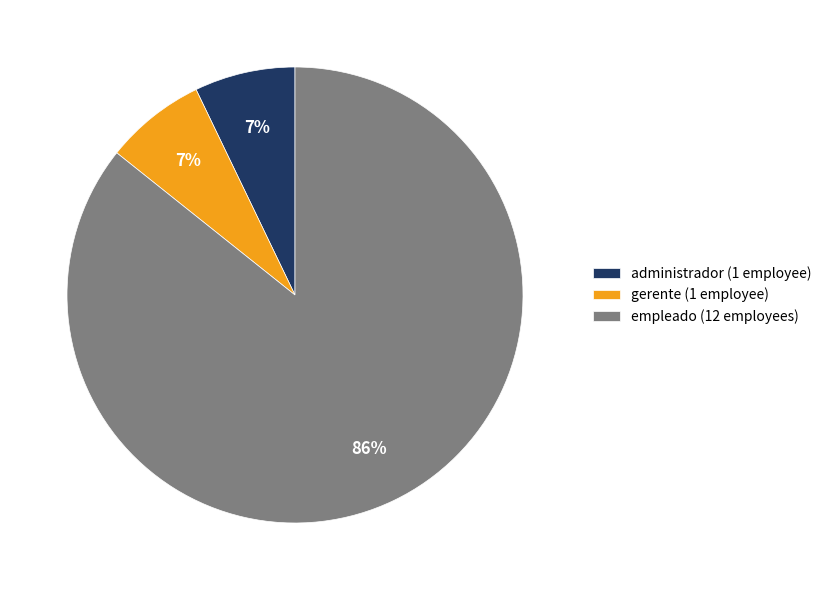

How many segments does this pie chart have?

3